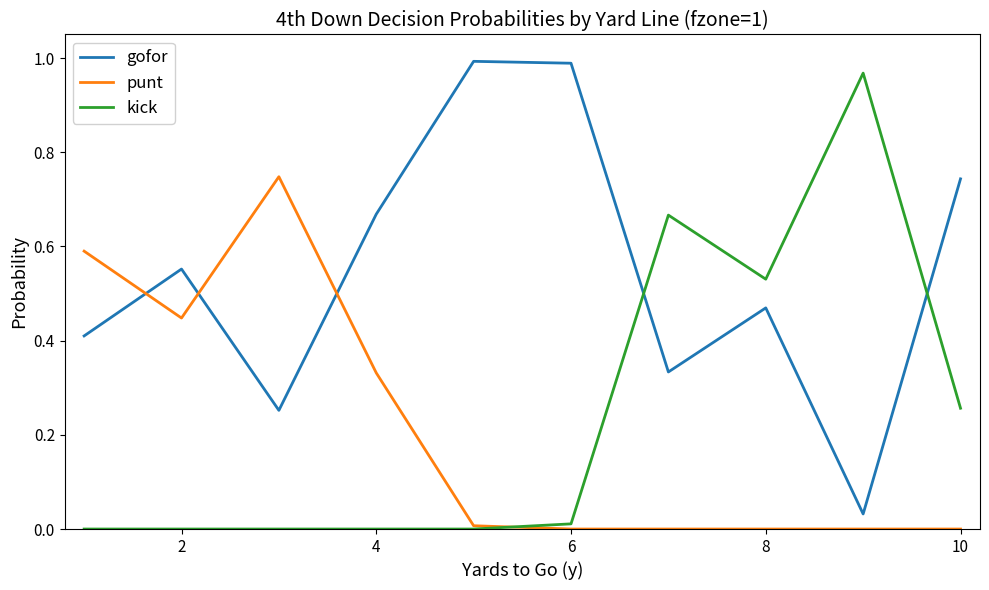

How many times do kick and gofor cross each other?

2